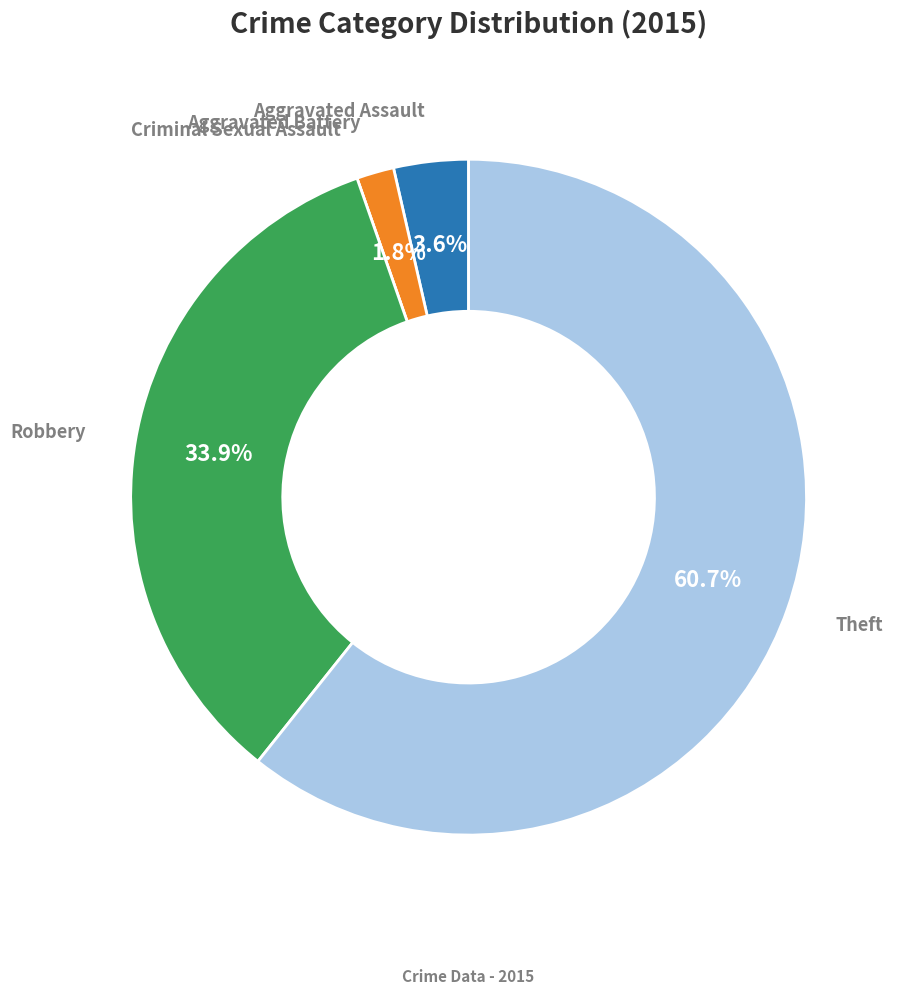

Approximately how many times larger is the value at Aggravated Assault compared to Aggravated Battery?

2.0